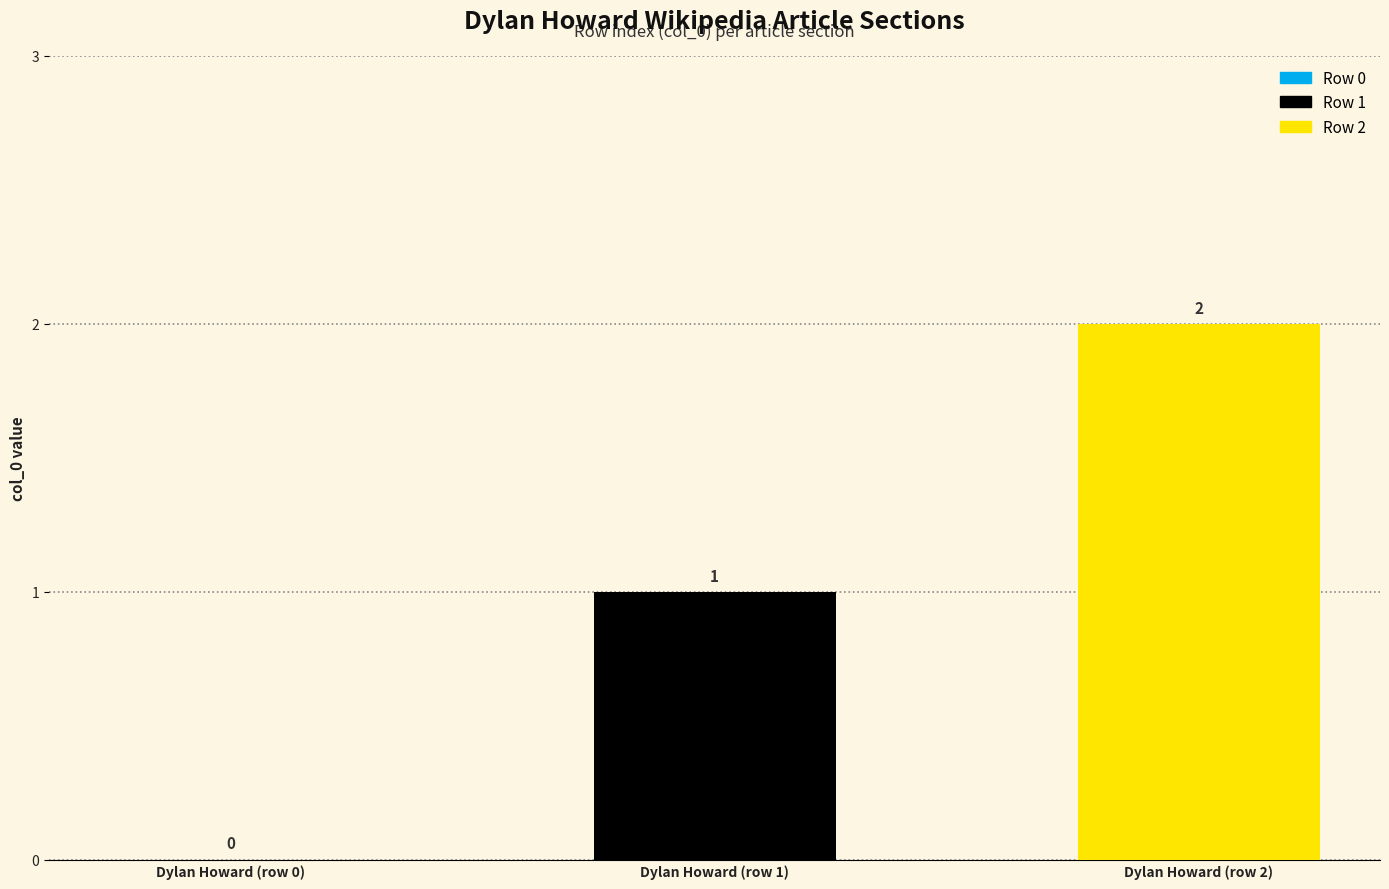

Reading left to right, transcribe all the data shown in this chart.

0	1	2